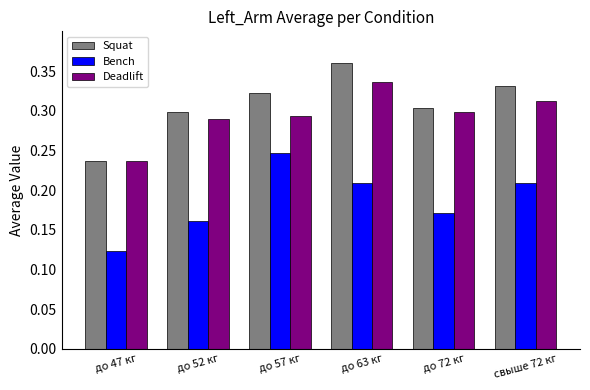

At which category is the sum across all series the highest?

до 63 кг